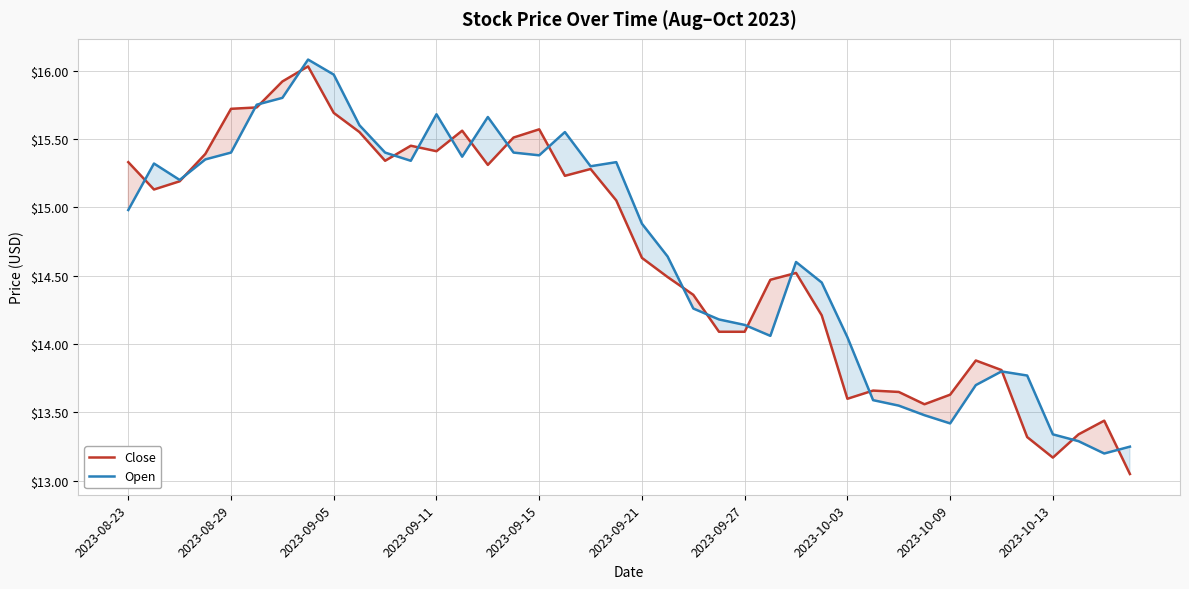

Reading right to left, what are all the values shown in this chart?

Close: 13.1	13.4	13.3	13.2	13.3	13.8	13.9	13.6	13.6	13.6	13.7	13.6	14.2	14.5	14.5	14.1	14.1	14.4	14.5	14.6	15.1	15.3	15.2	15.6	15.5	15.3	15.6	15.4	15.4	15.3	15.6	15.7	16.0	15.9	15.7	15.7	15.4	15.2	15.1	15.3
Open: 13.2	13.2	13.3	13.3	13.8	13.8	13.7	13.4	13.5	13.6	13.6	14.1	14.4	14.6	14.1	14.1	14.2	14.3	14.6	14.9	15.3	15.3	15.6	15.4	15.4	15.7	15.4	15.7	15.3	15.4	15.6	16.0	16.1	15.8	15.8	15.4	15.4	15.2	15.3	15.0